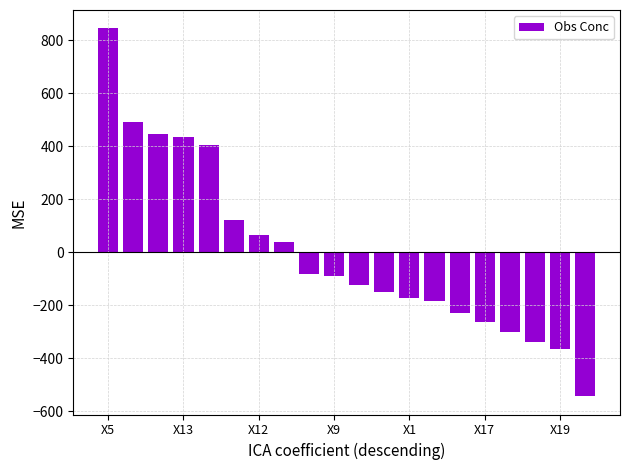

What is the maximum value shown in the chart?

843.8